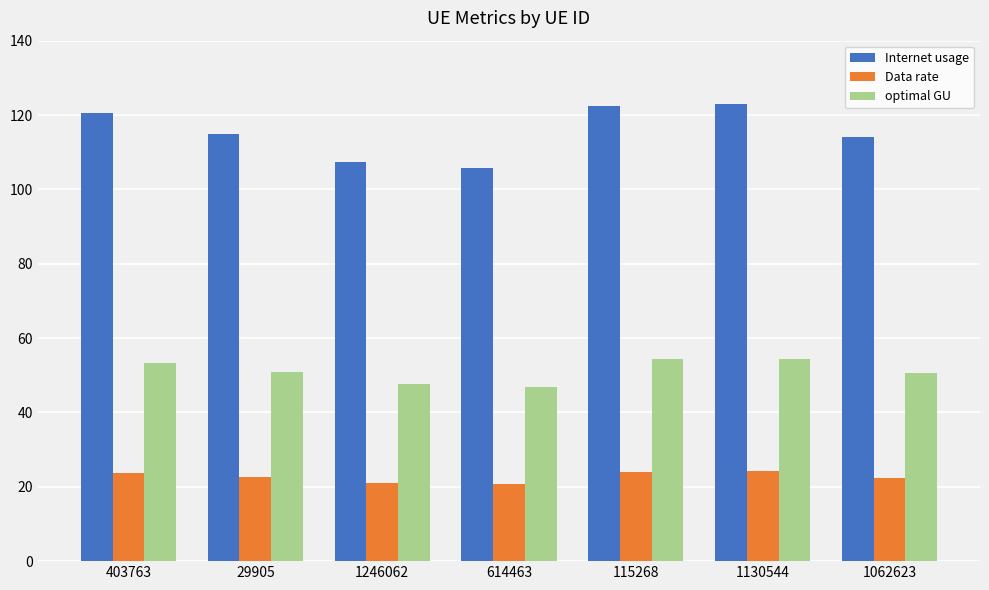

How many bars are there in each group?

3